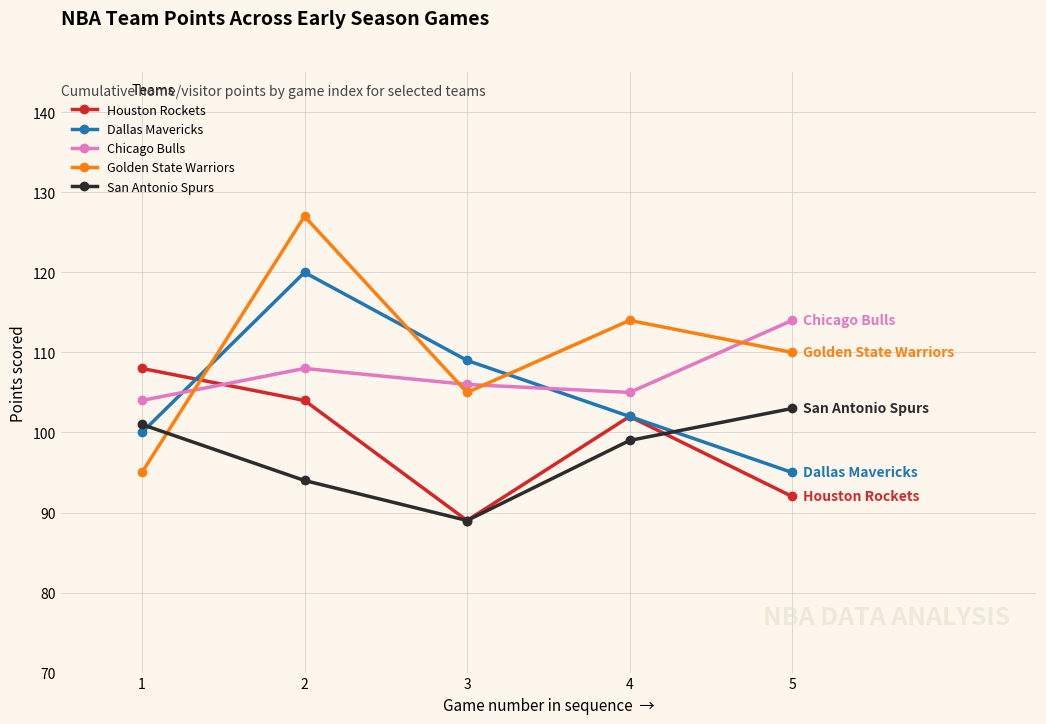

After their last crossing, which series has the higher values: Houston Rockets or Golden State Warriors?

Golden State Warriors